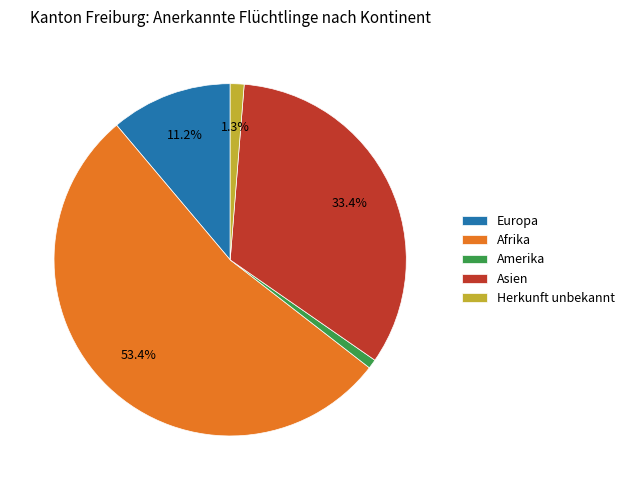

Does any single category account for the majority?

Yes